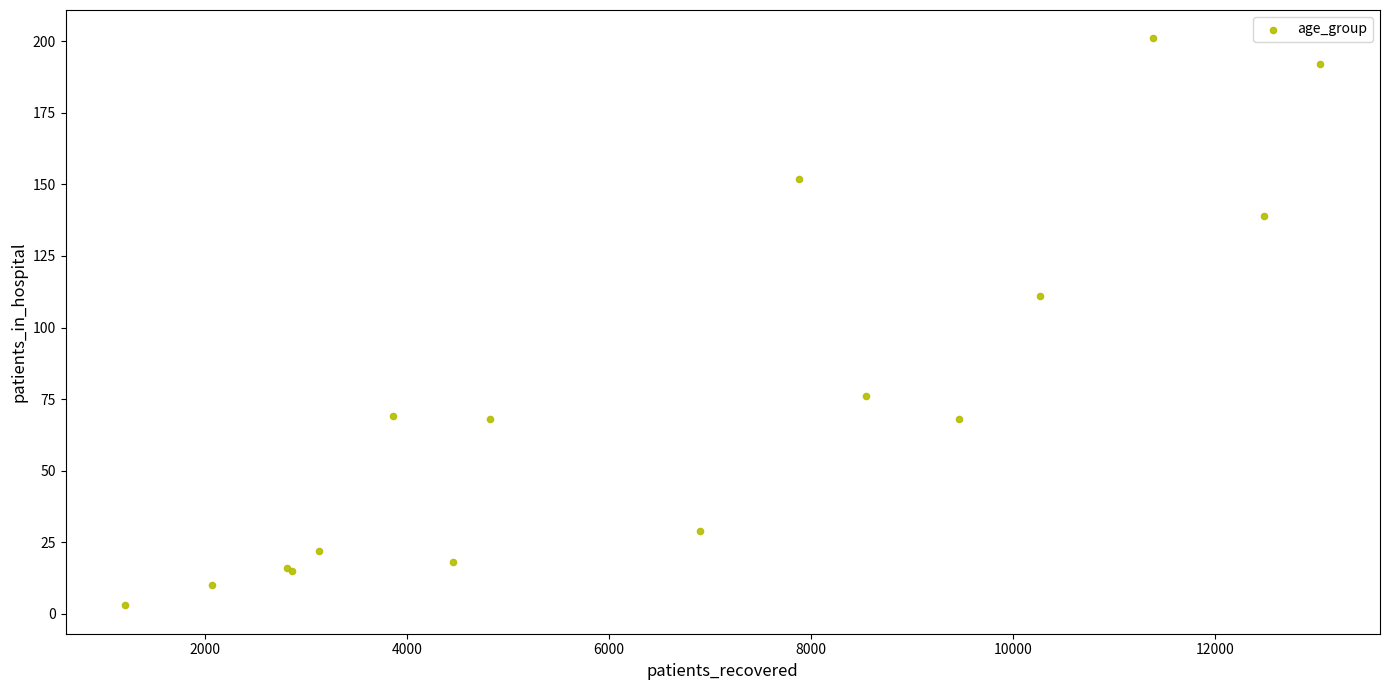

What Y value in the scatter plot is closest to 102?

111